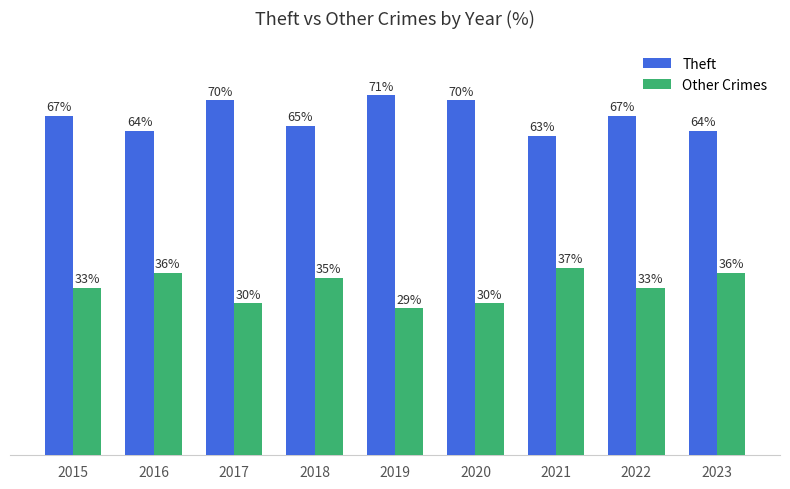

Rank the series by their maximum value, from lowest to highest.

Other Crimes, Theft